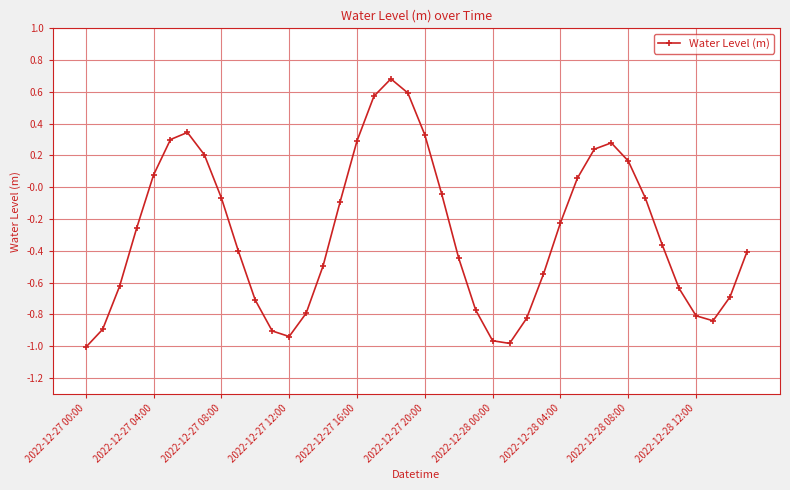

What is the maximum value shown in the chart?

0.7